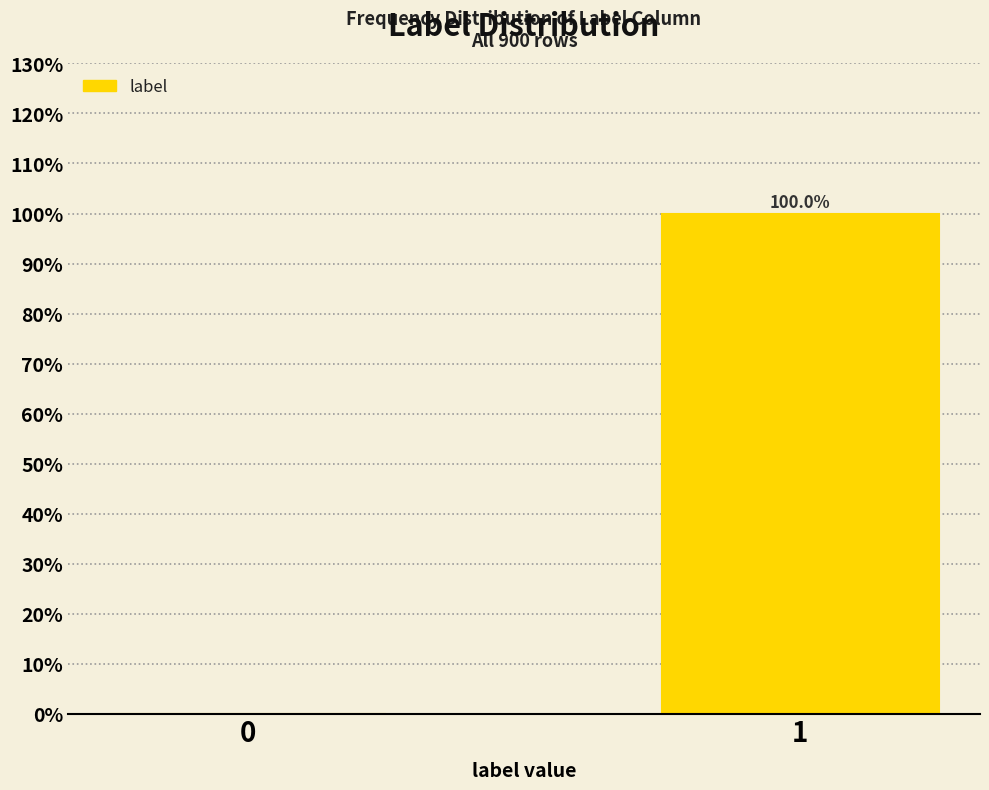

Reading left to right, list all the values displayed in this chart.

0=0	1=100